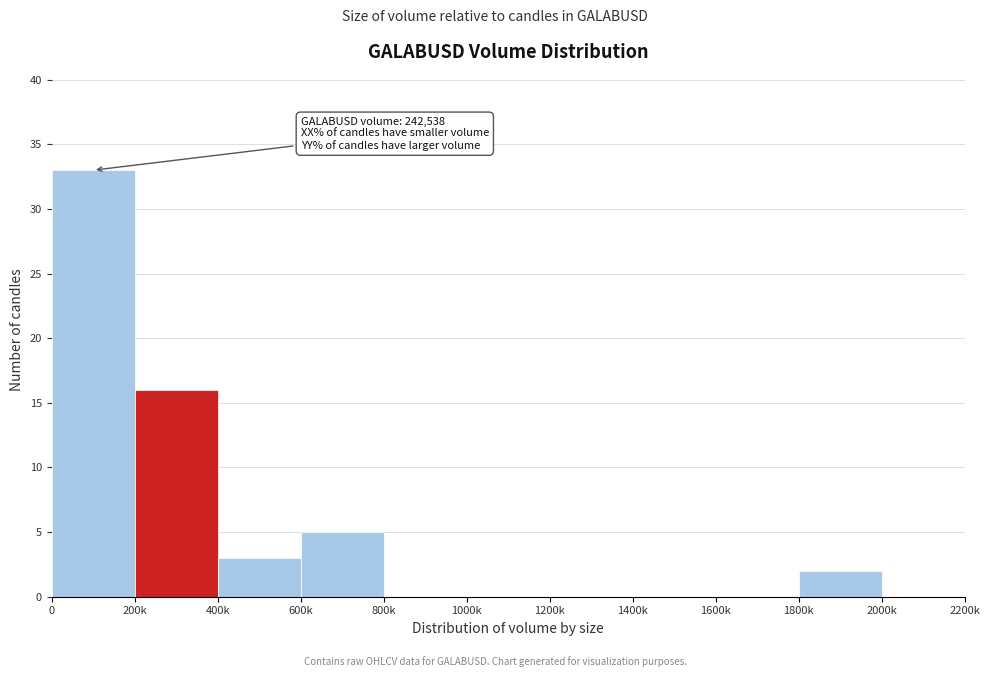

Reading left to right, what are all the values shown in this chart?

0=33	200k=16	400k=3	600k=5	800k=0	1000k=0	1200k=0	1400k=0	1600k=0	1800k=2	2000k=0